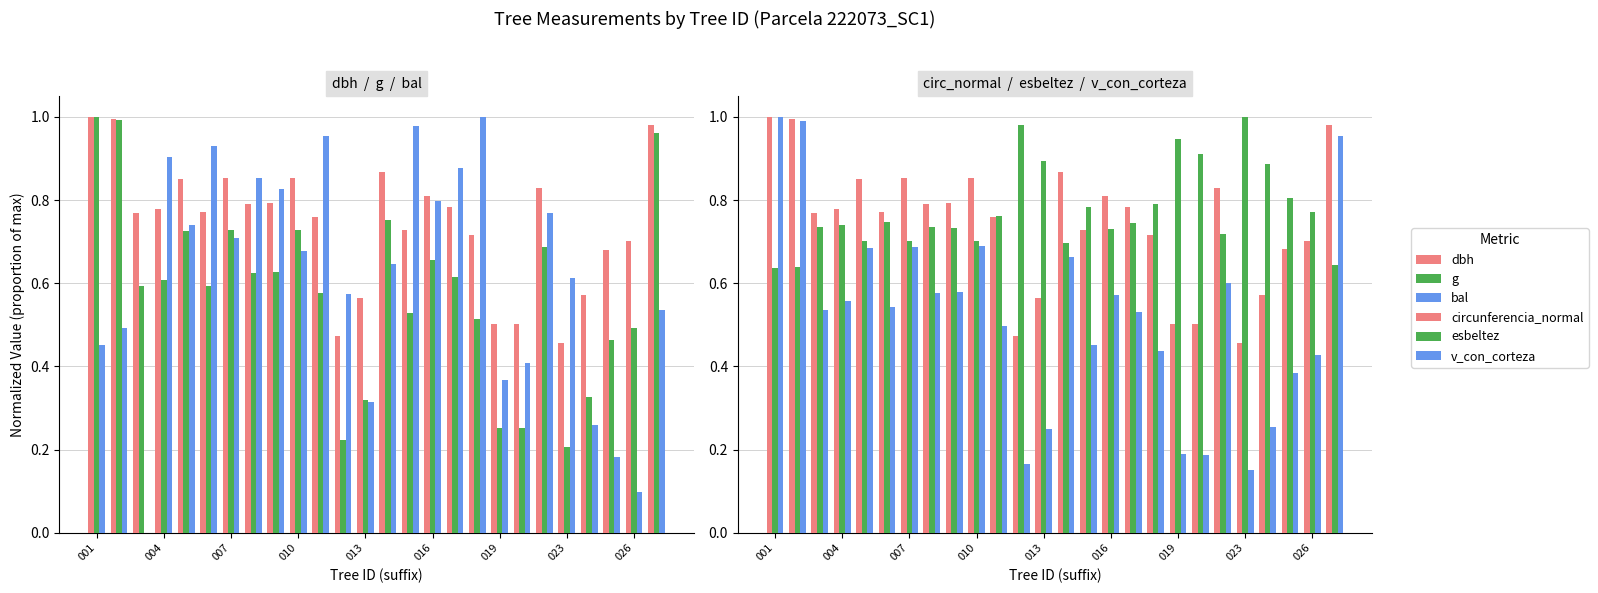

Which category has the lowest value in the g series?

023